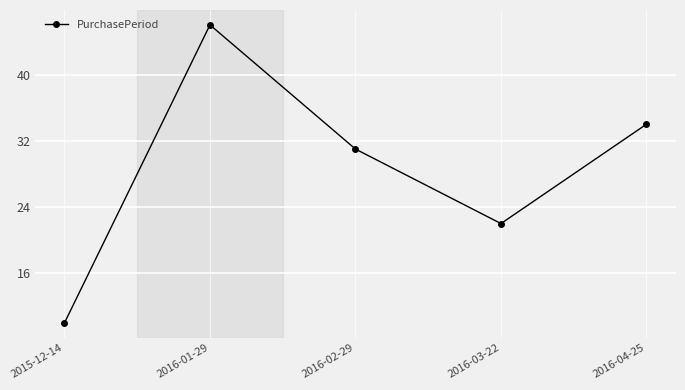

List the labels in order of value, largest first.

2016-01-29, 2016-04-25, 2016-02-29, 2016-03-22, 2015-12-14